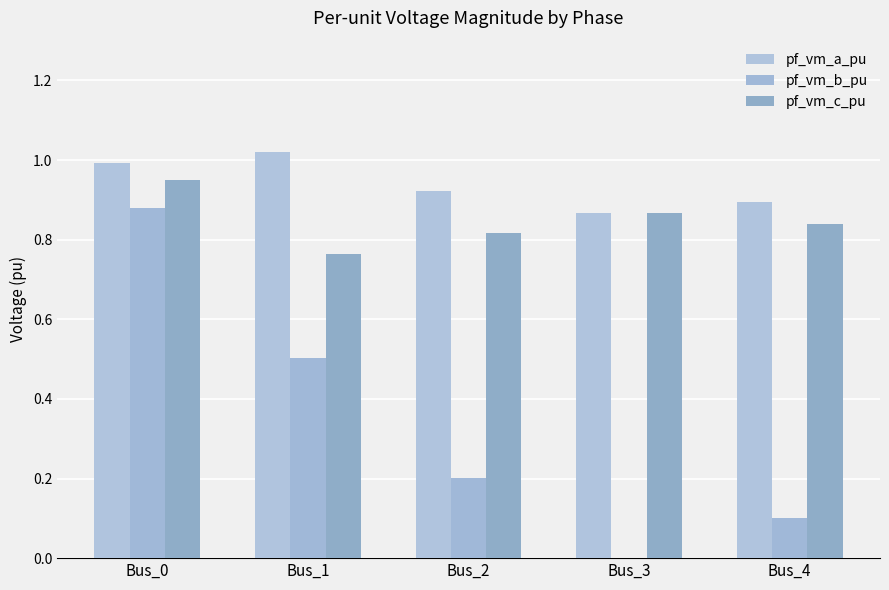

How many groups of bars are there?

5